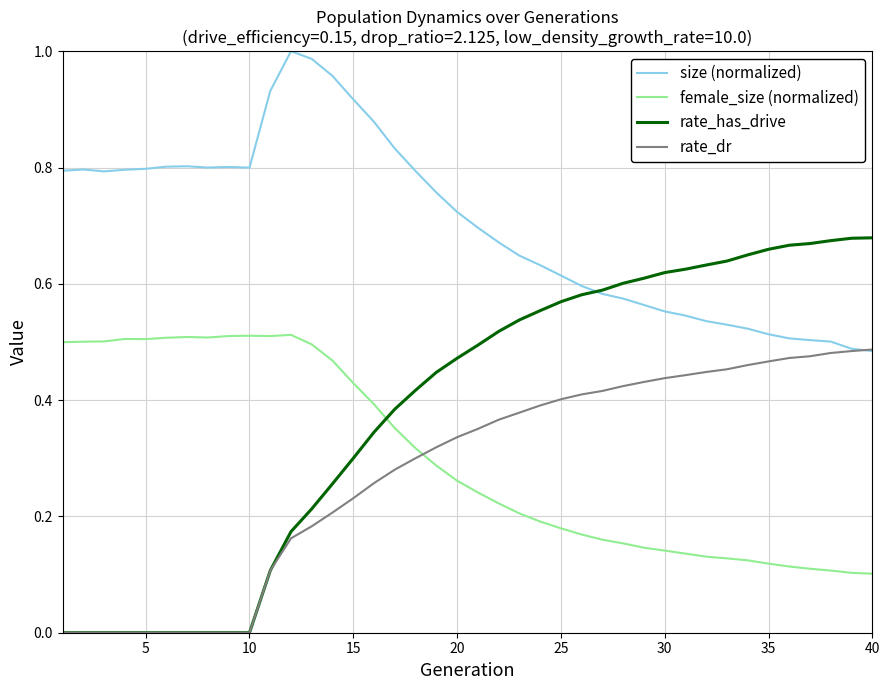

Which series has the largest range (max minus min)?

rate_has_drive